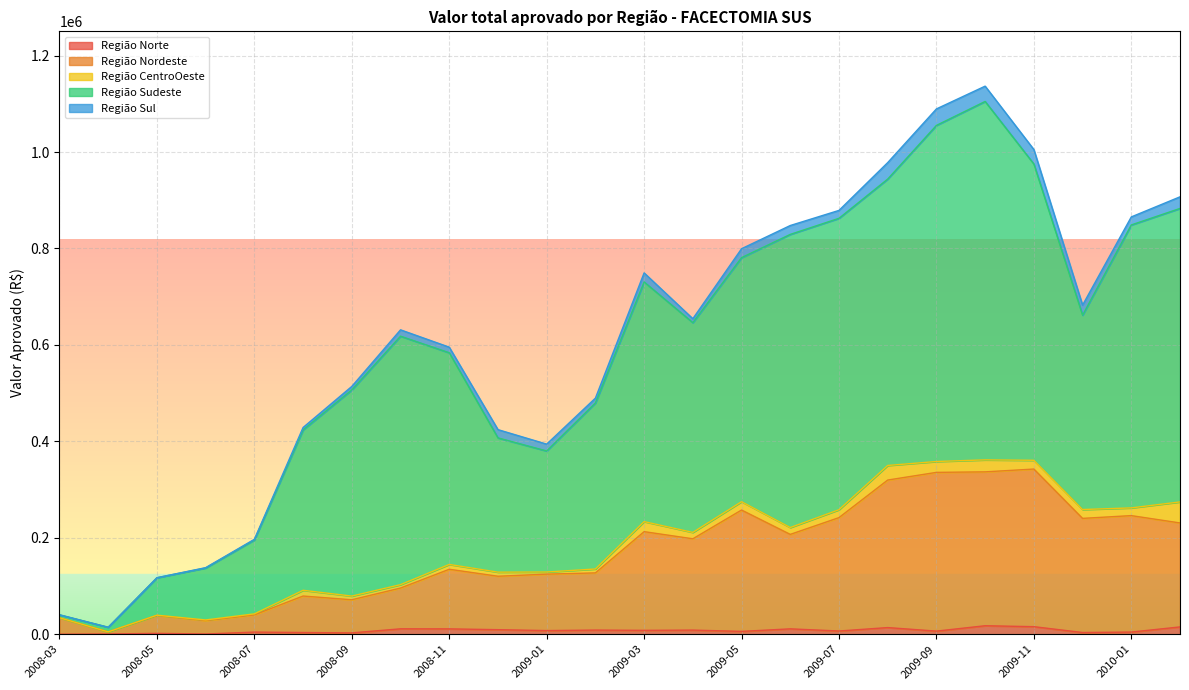

What is the total value across all series at 2009-01?

394207.9